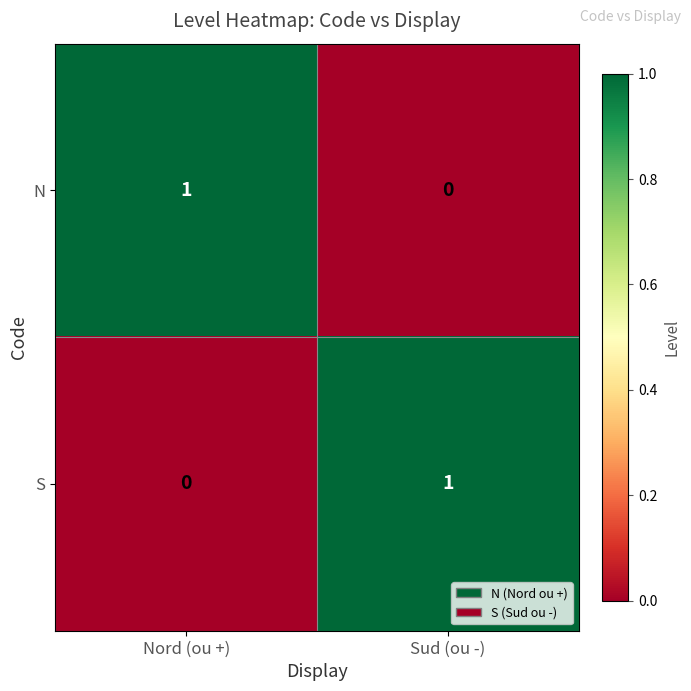

The S series shows 1 at Sud (ou -). True or false?

True